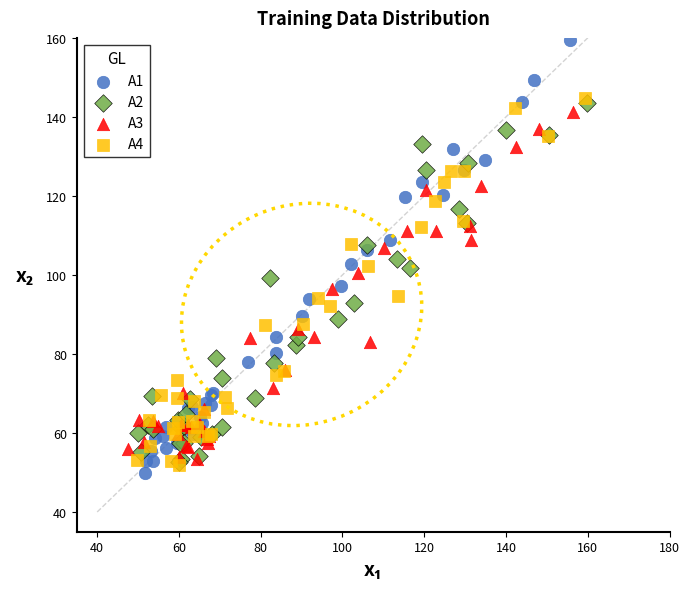

What are all the series names shown in the legend?

A1, A2, A3, A4